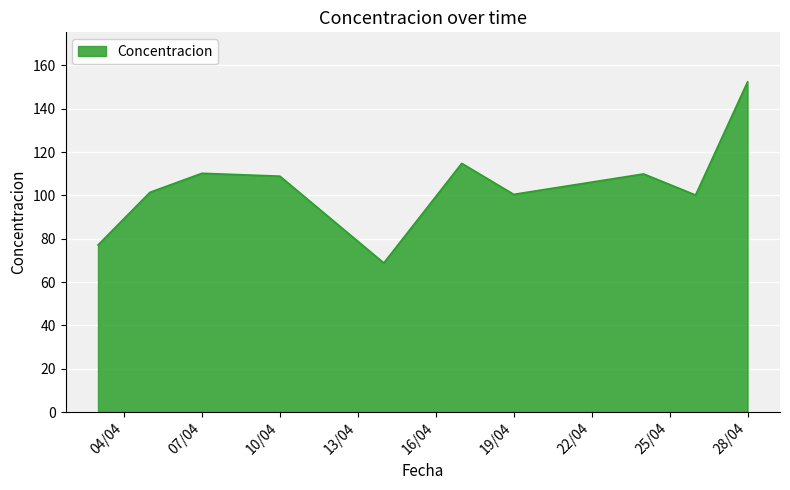

What is the smallest value displayed?

68.8